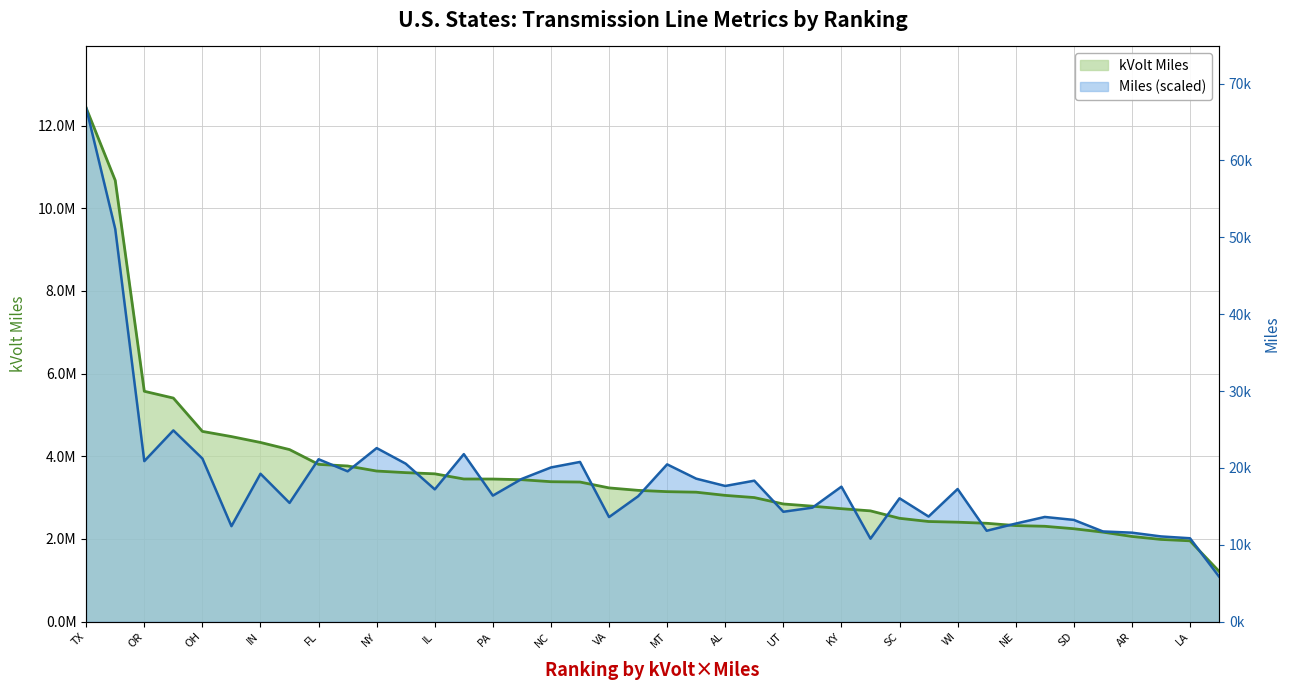

How many lines are shown in the chart?

2